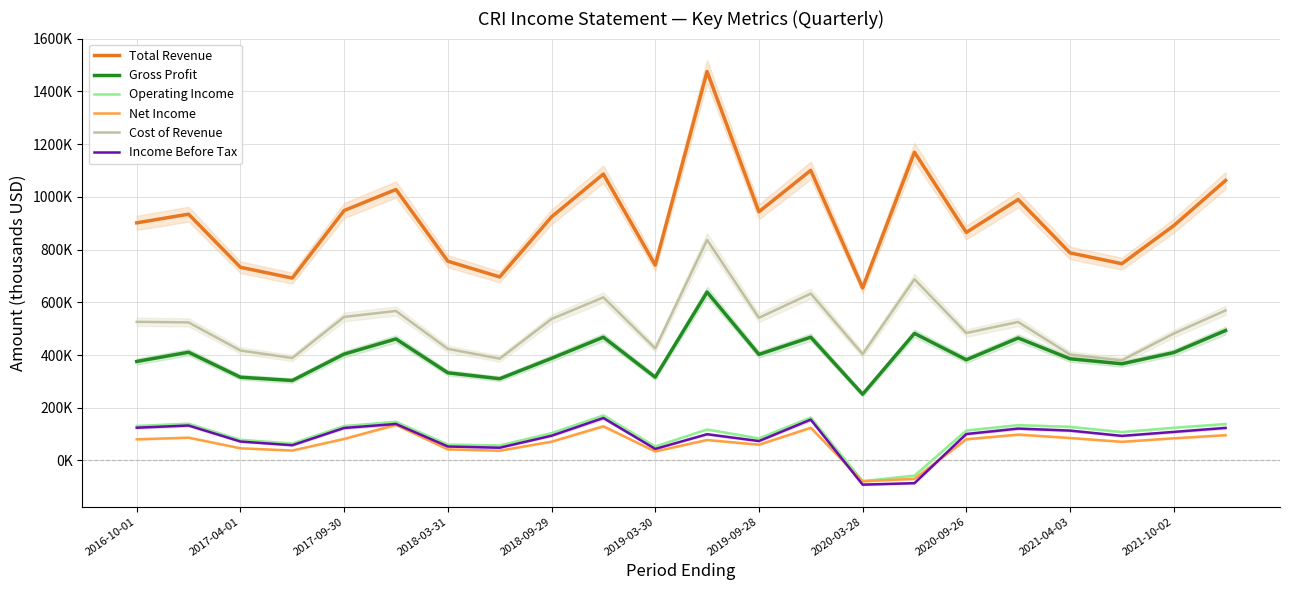

What is the maximum value for Cost of Revenue?

836600